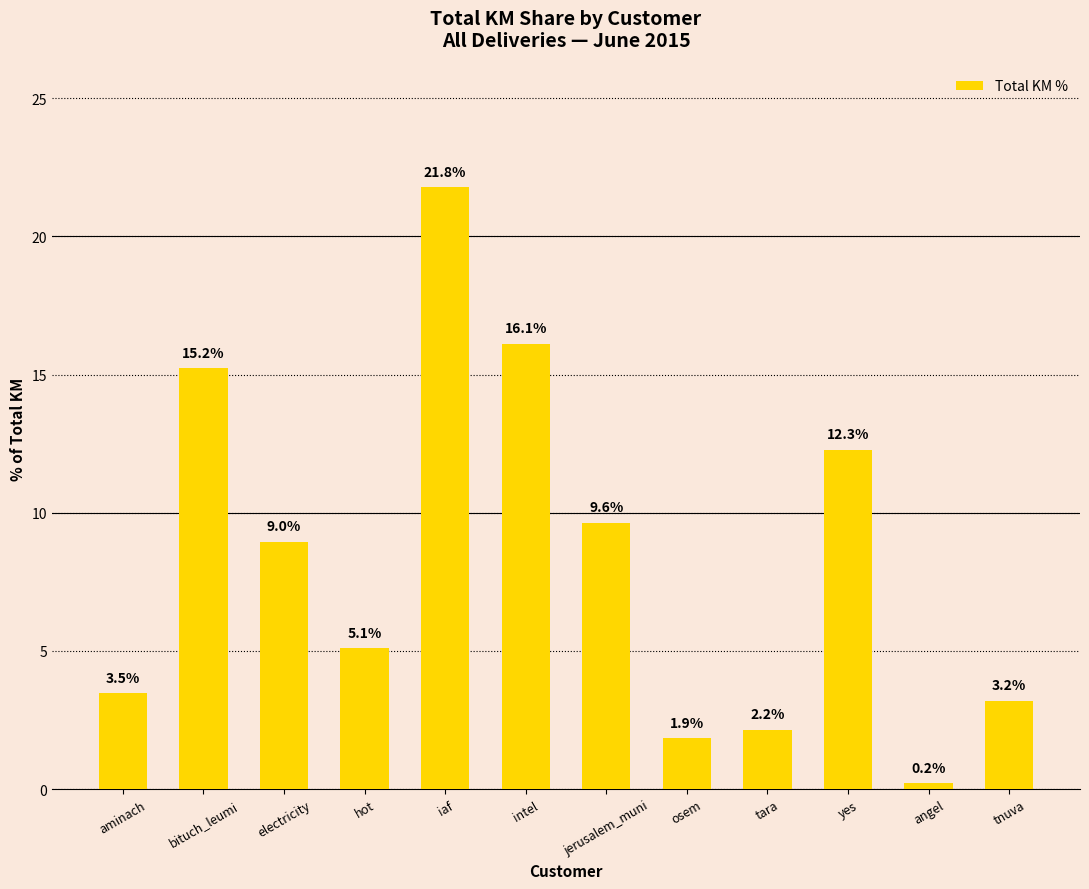

List the labels in order of value, smallest first.

angel, osem, tara, tnuva, aminach, hot, electricity, jerusalem_muni, yes, bituch_leumi, intel, iaf